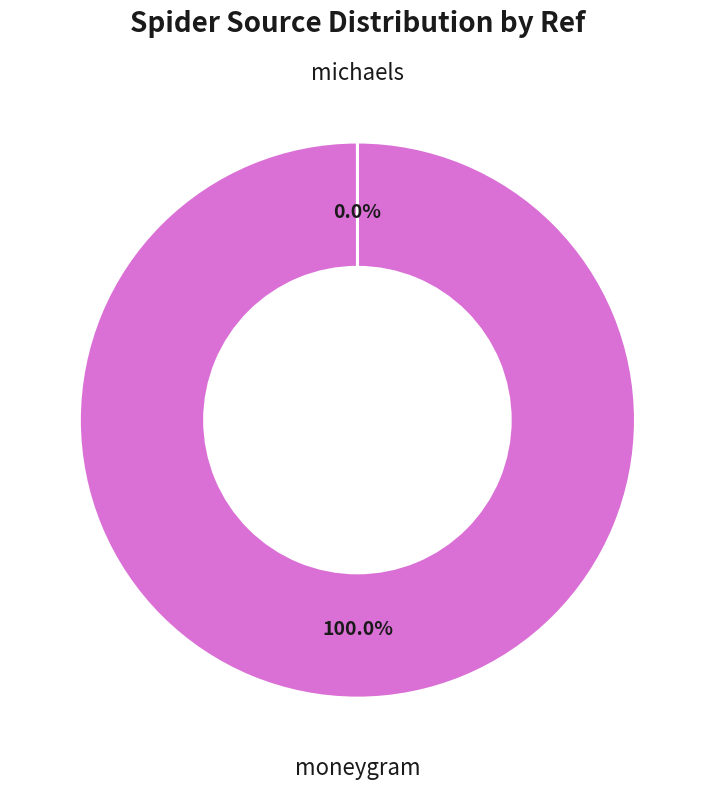

Which category has the biggest portion of the pie?

moneygram